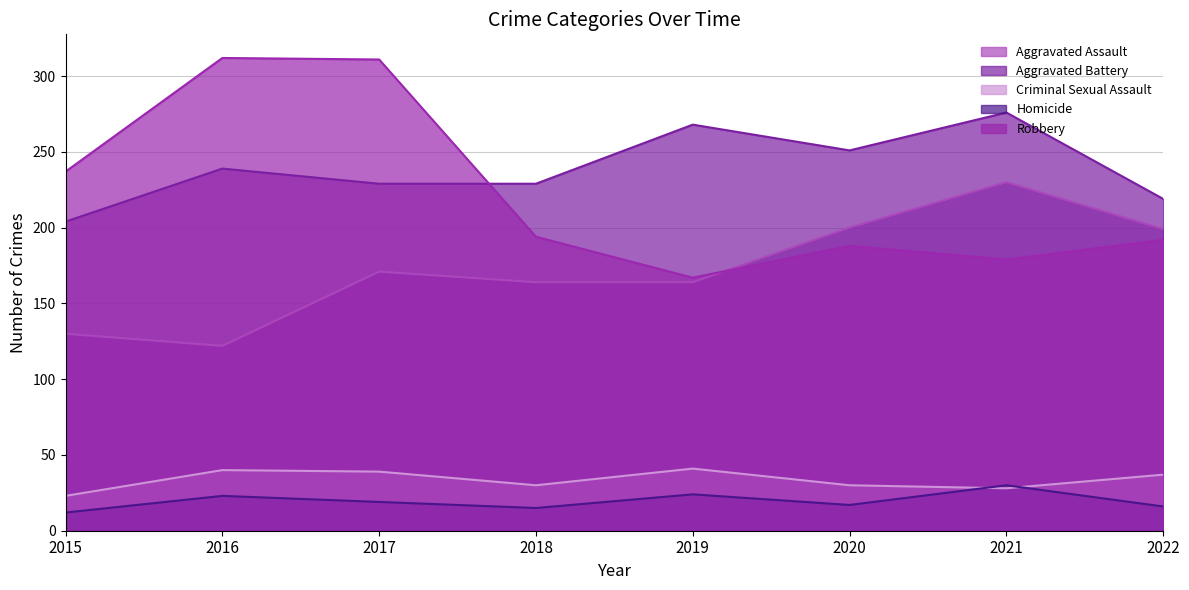

Where does the Robbery series first go above 194?

2015